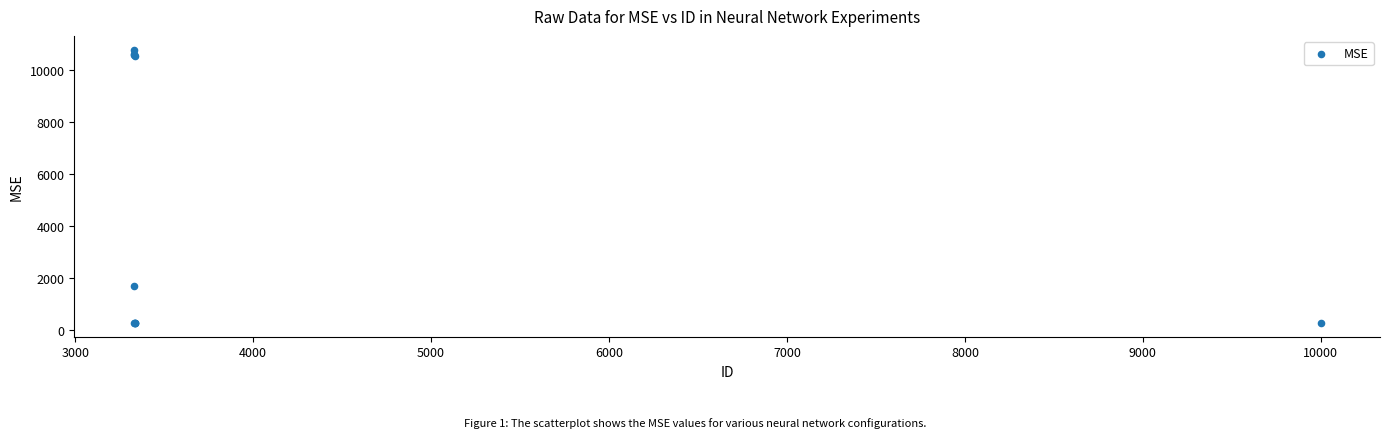

What Y value in the scatter plot is closest to 5524?

1667.3